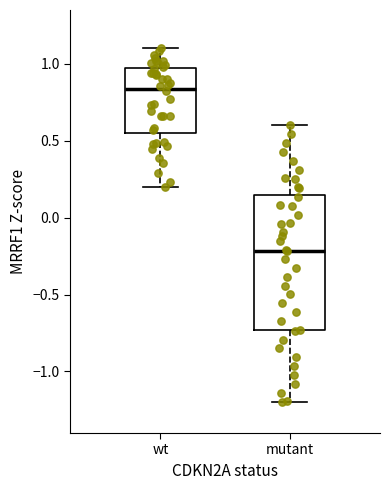

Comparing the boxes themselves (not the whiskers), which one is the tallest?

mutant